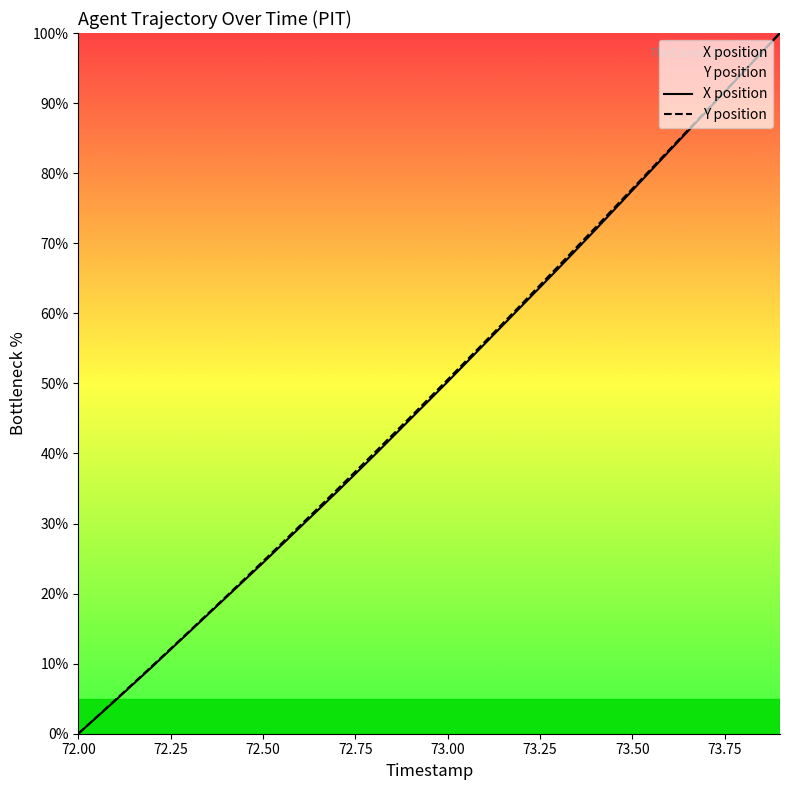

Reading left to right, extract all data points from this chart.

X: 0.0	4.7	9.6	14.5	19.4	24.4	29.4	34.5	39.7	44.9	50.2	55.6	61.0	66.4	71.9	77.5	83.1	88.8	94.4	100.0
Y: 0.0	4.8	9.7	14.6	19.6	24.6	29.7	34.8	40.0	45.2	50.5	55.9	61.3	66.7	72.2	77.8	83.3	88.9	94.4	100.0